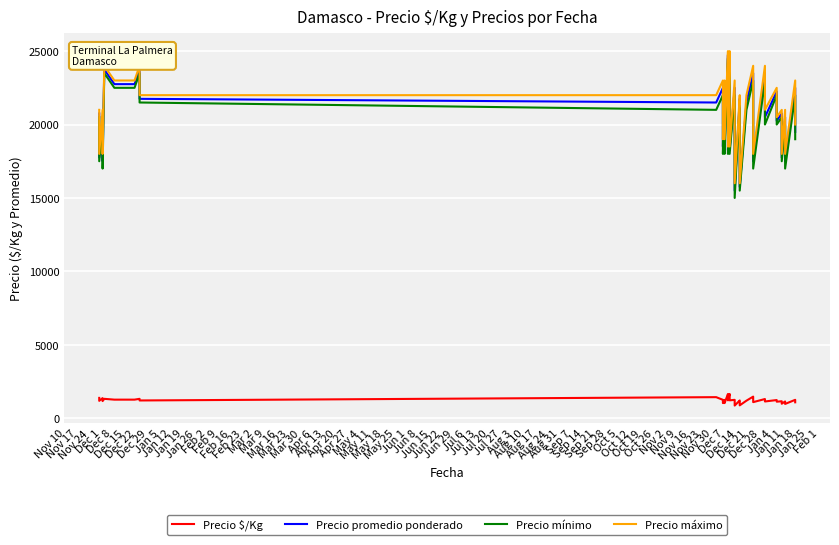

Is it true that Precio $/Kg equals 1833 at Dec 15?

False